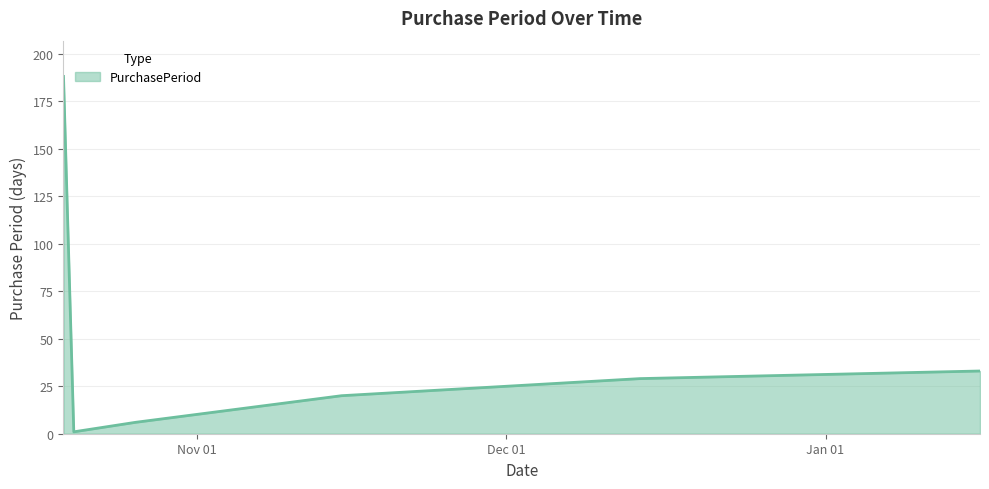

What is the greatest value displayed?

188